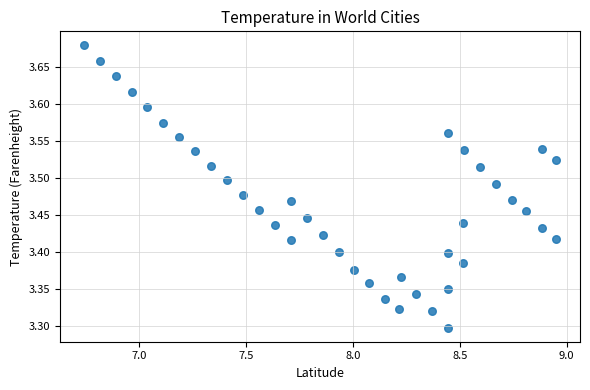

What is the range of X values (max minus min)?

2.2